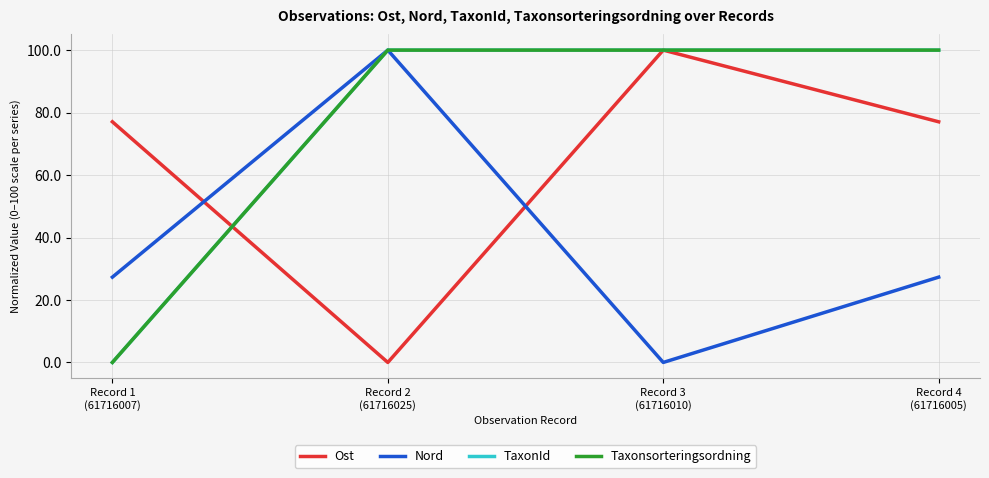

At Record 4
(61716005), list the series in order from smallest to largest.

Nord, Ost, TaxonId, Taxonsorteringsordning